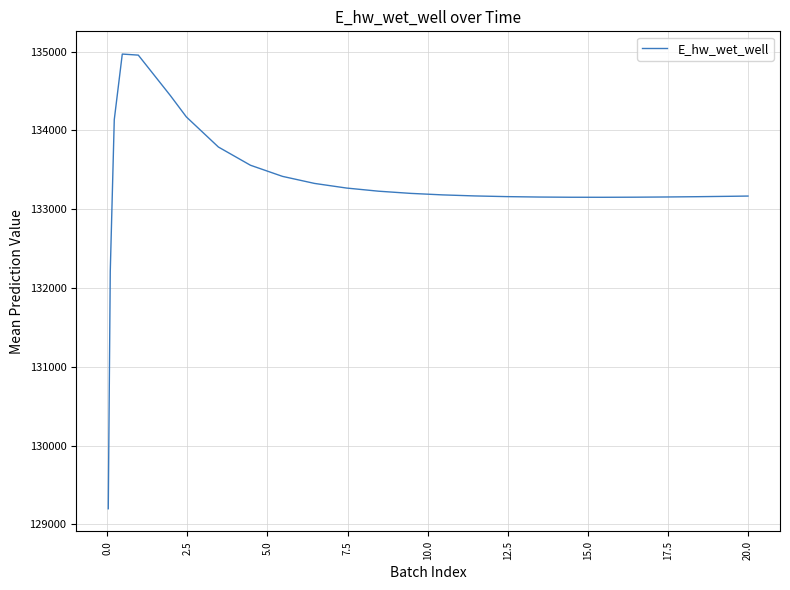

What is the difference between the maximum and minimum values?

5772.3